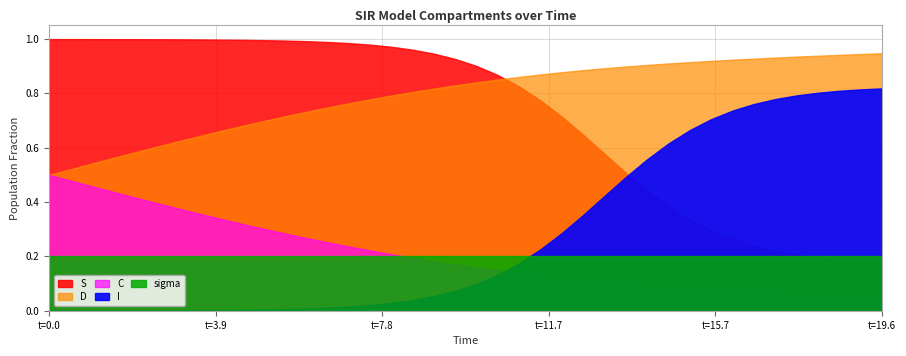

Is the value of S at 12.040133779264213 greater than the value of I at 19.06354515050167?

No